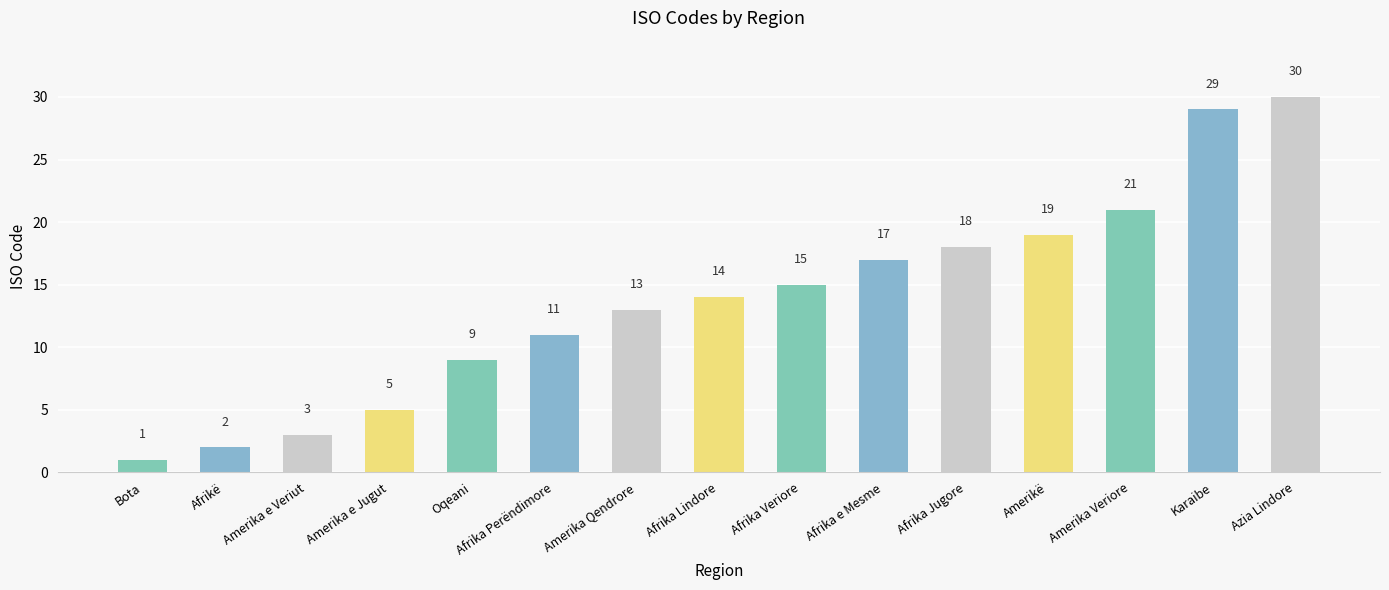

Where is the data nearest to the value 15?

Afrika Veriore